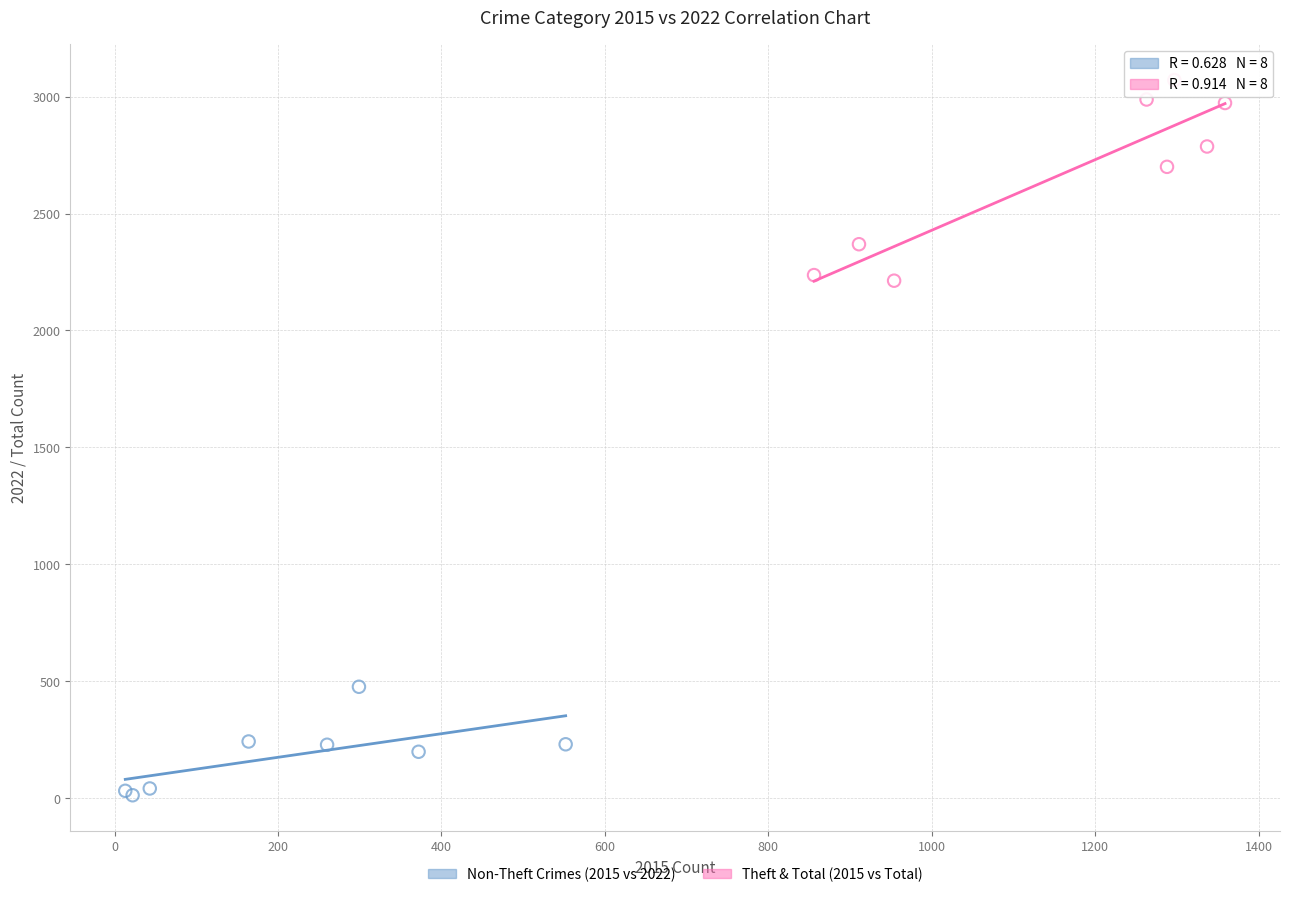

Which series has the widest spread of Y values?

Theft & Total (2015 vs Total)